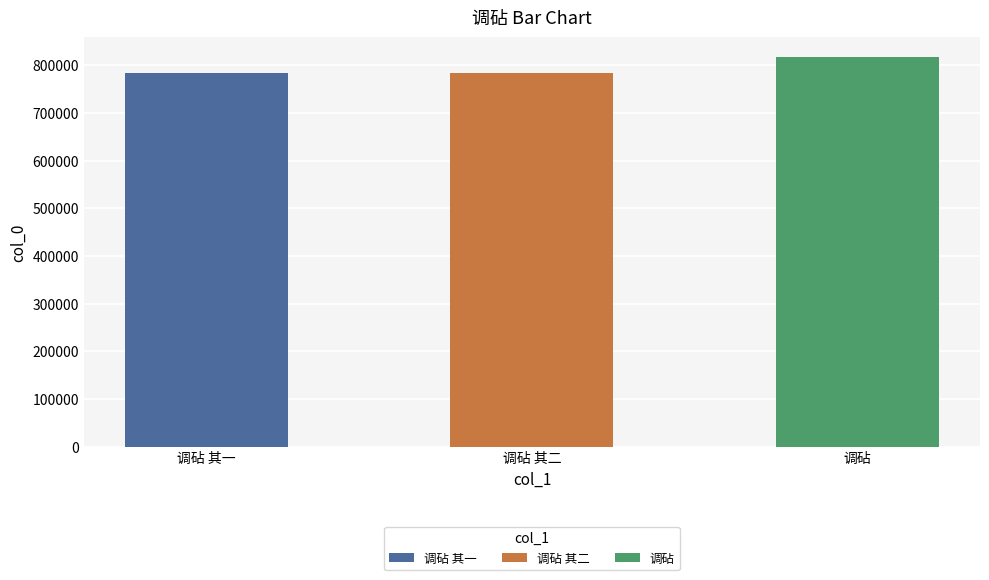

What is the difference between the maximum and second lowest values?

33868